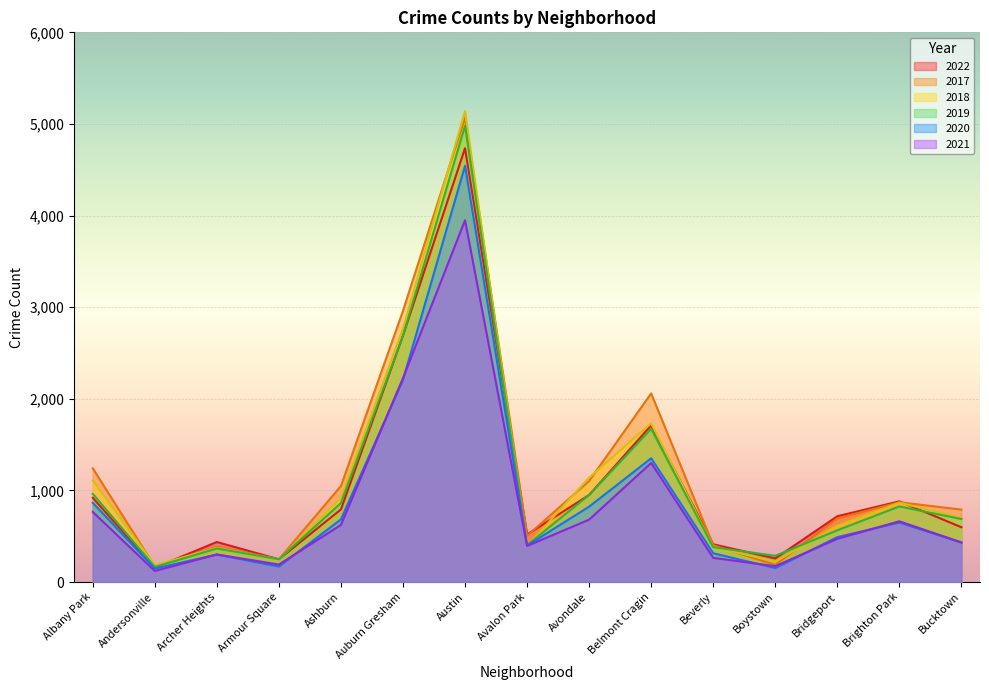

Which category has the highest value in the 2022 series?

Austin